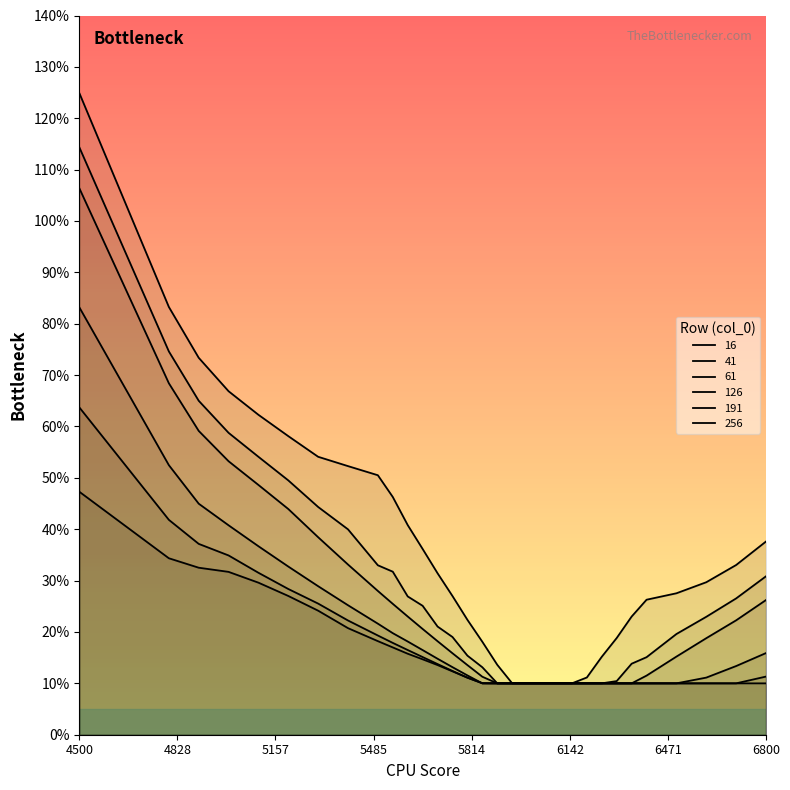

How many 191 values are between 0 and 1?

31